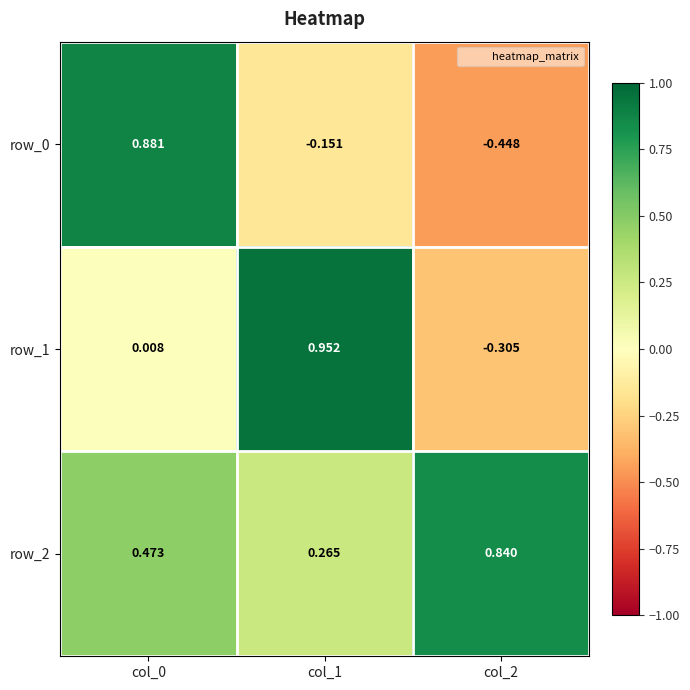

Is the value of row_1 at col_0 greater than the value of row_0 at col_1?

Yes